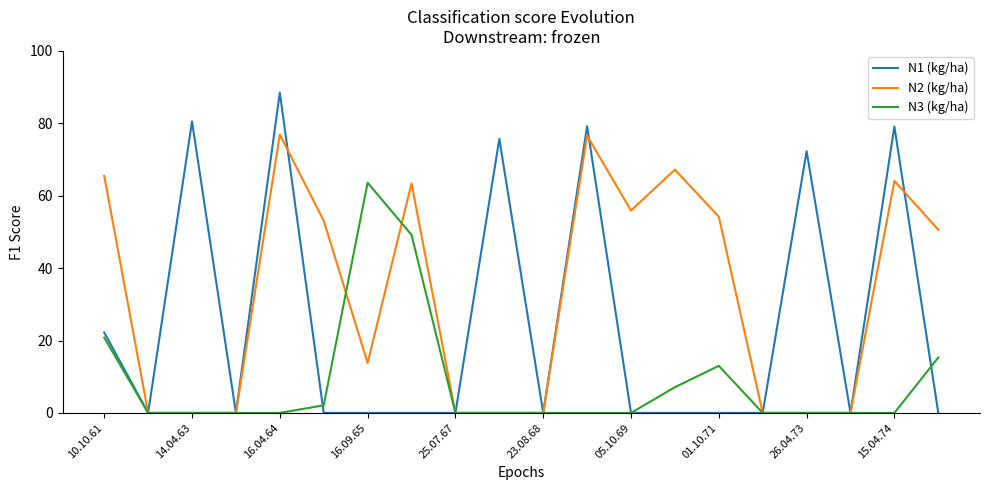

List the series in order of their peak value, lowest first.

N3 (kg/ha), N2 (kg/ha), N1 (kg/ha)